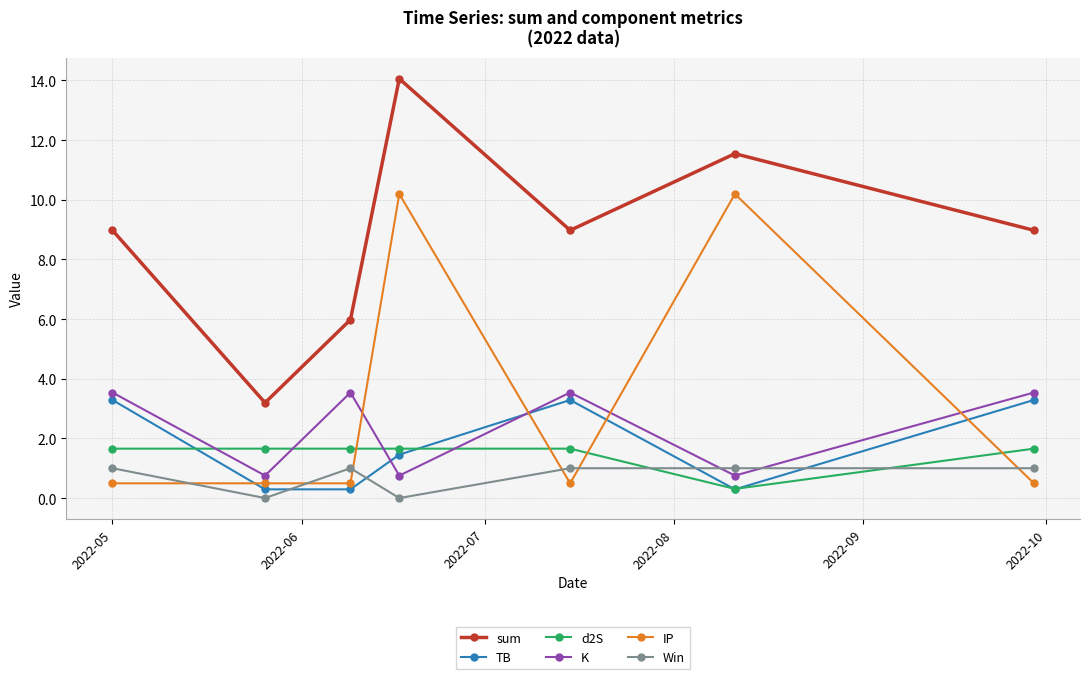

In sum, how many points are lower than both neighbors (excluding endpoints)?

2